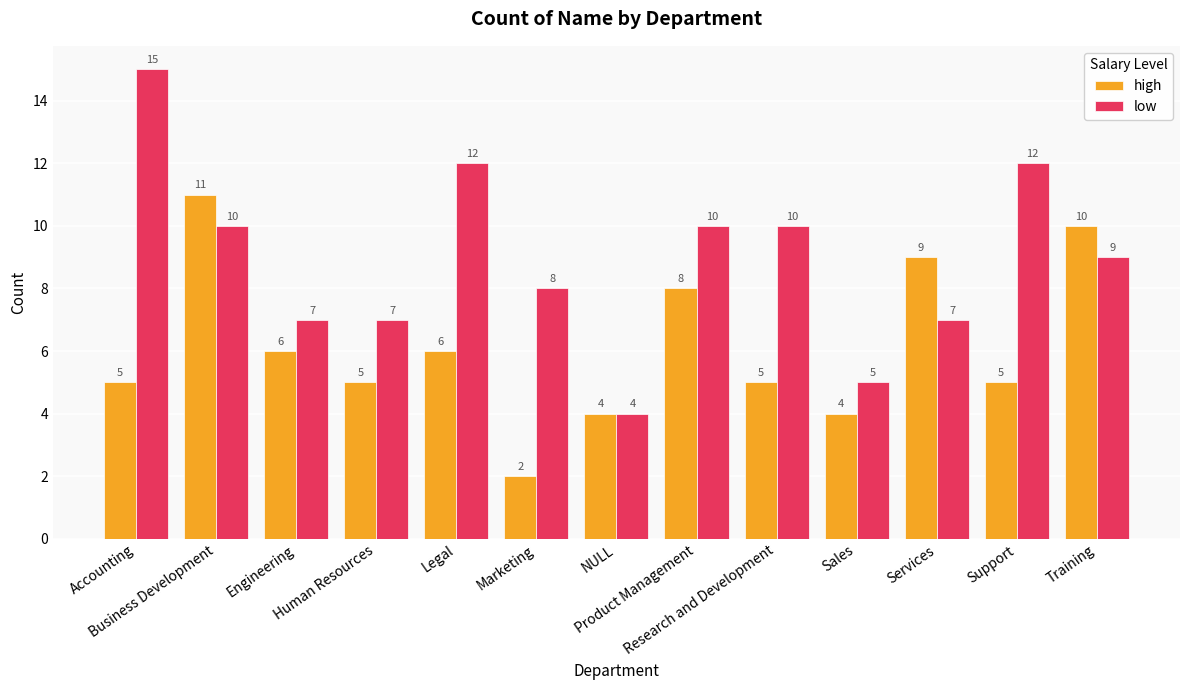

Count the number of data series in this chart.

2